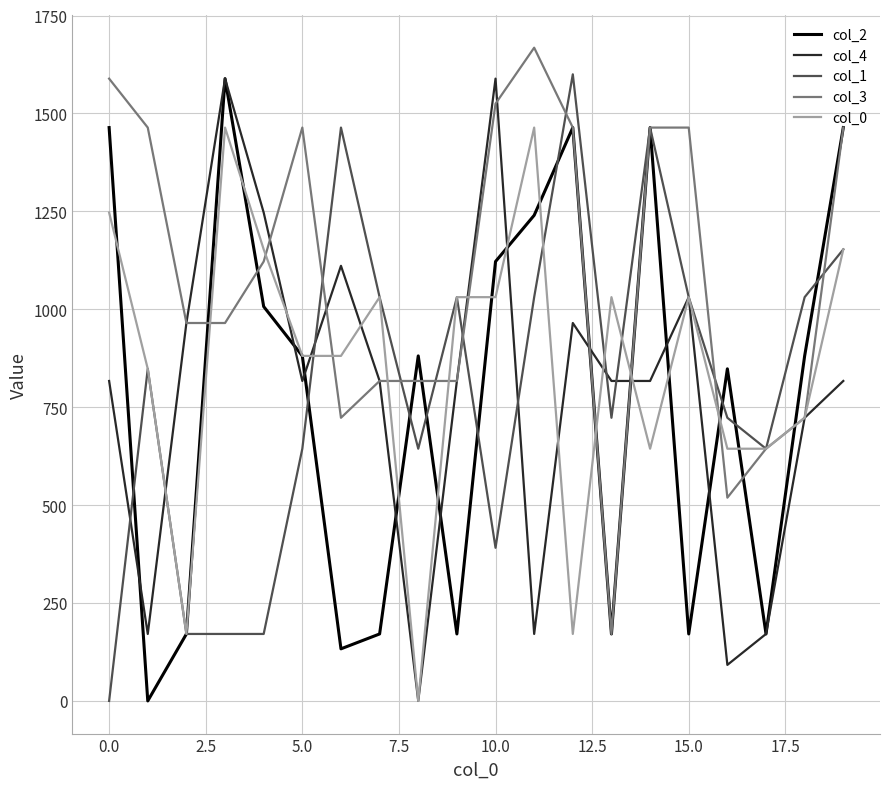

What is the difference between the maximum and minimum values in the col_4 series?

1589